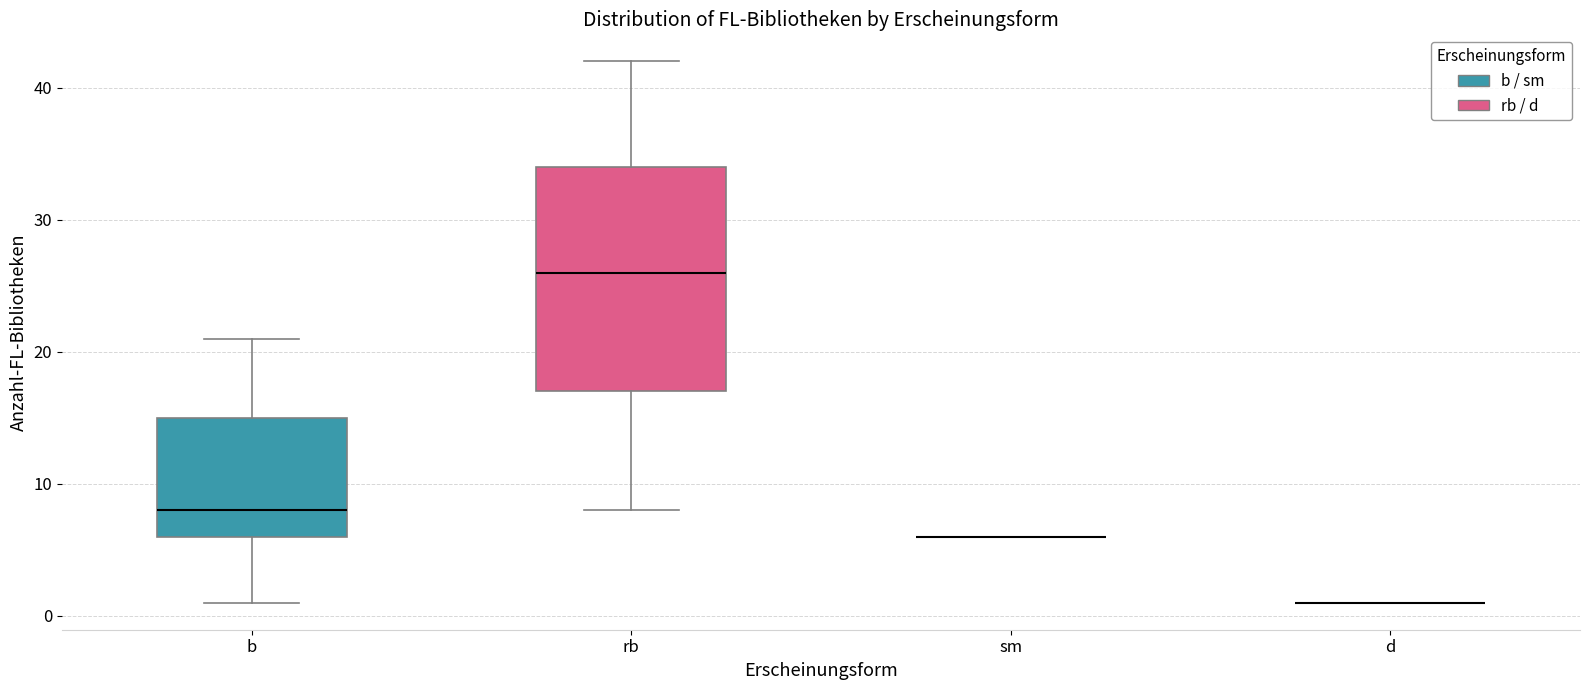

Reading left to right, transcribe this box plot: for each box, give where its median line is, the range the box spans, and where its two whiskers end, as read against the y-axis. The values are not printed on the chart, so give them approximately, as read against the axis.

b: median 8, box 6 to 15, whiskers 1 to 21
rb: median 26, box 17 to 34, whiskers 8 to 42
sm: box collapsed to a line at 6, whiskers 6 to 6
d: box collapsed to a line at 1, whiskers 1 to 1